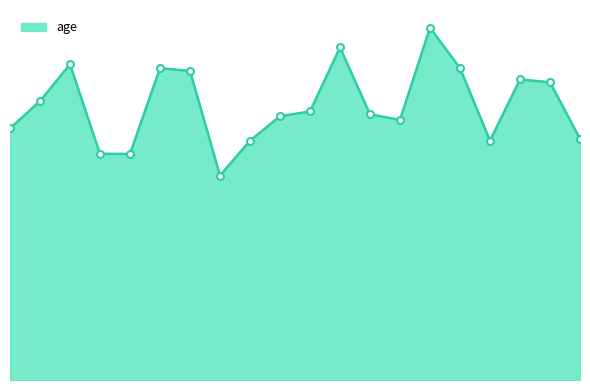

Reading left to right, list all the values displayed in this chart.

0=26.7	1=29.6	2=33.5	3=24.0	4=24.0	5=33.1	6=32.8	7=21.7	8=25.4	9=28.0	10=28.5	11=35.3	12=28.2	13=27.6	14=37.4	15=33.1	16=25.4	17=31.9	18=31.6	19=25.6